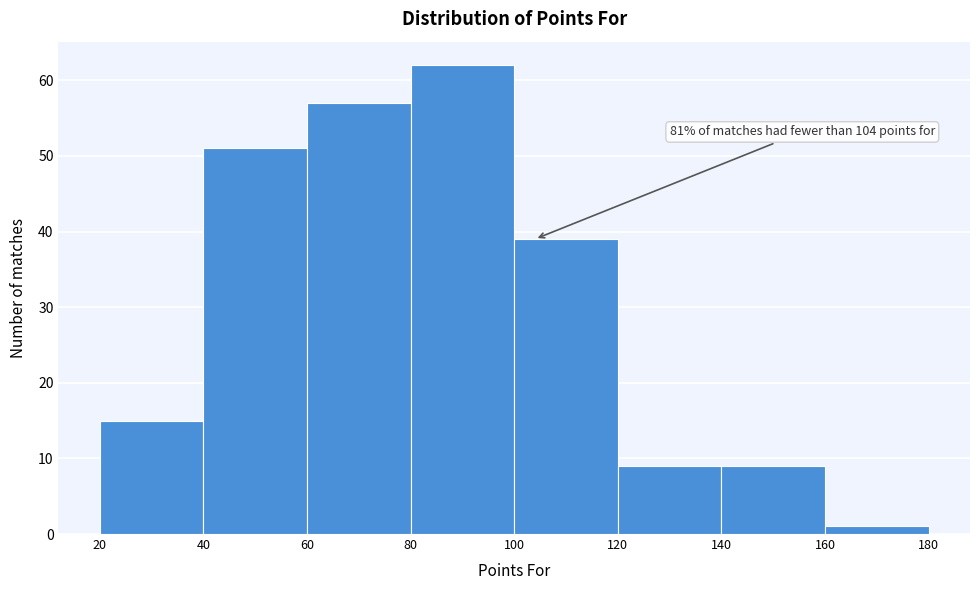

Which range on the x-axis has the tallest bar?

80 to 100